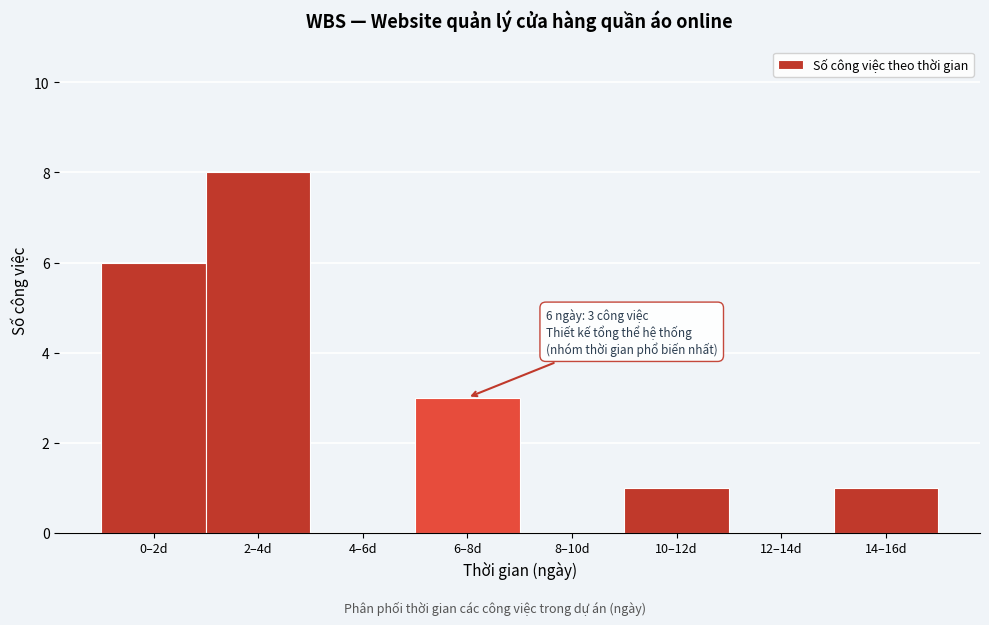

Reading left to right, what are all the values shown in this chart?

0–2d=6	2–4d=8	4–6d=0	6–8d=3	8–10d=0	10–12d=1	12–14d=0	14–16d=1